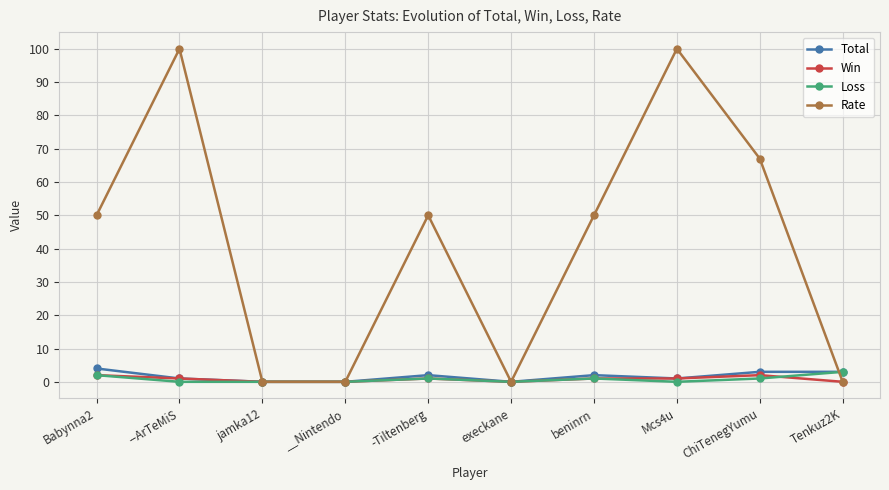

The value of Rate at -Tiltenberg is 50. True or false?

True